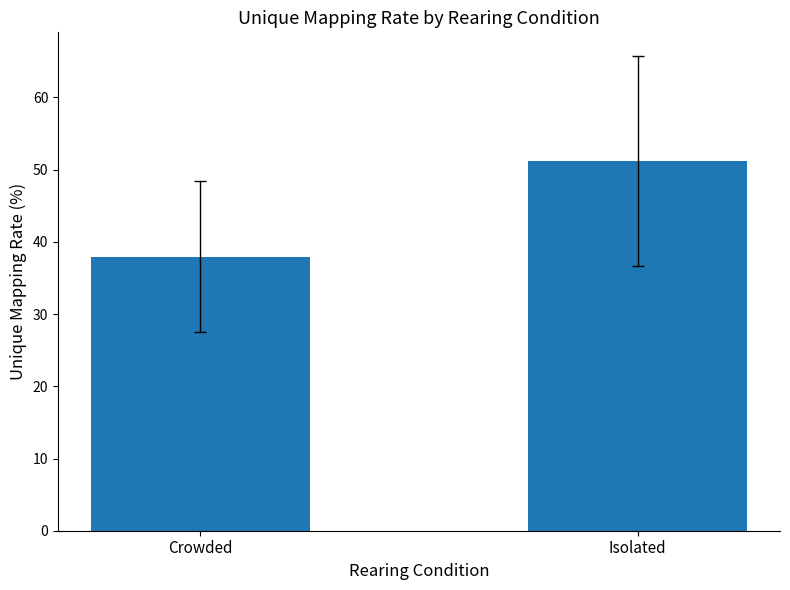

What is the minimum value shown in the chart?

38.0